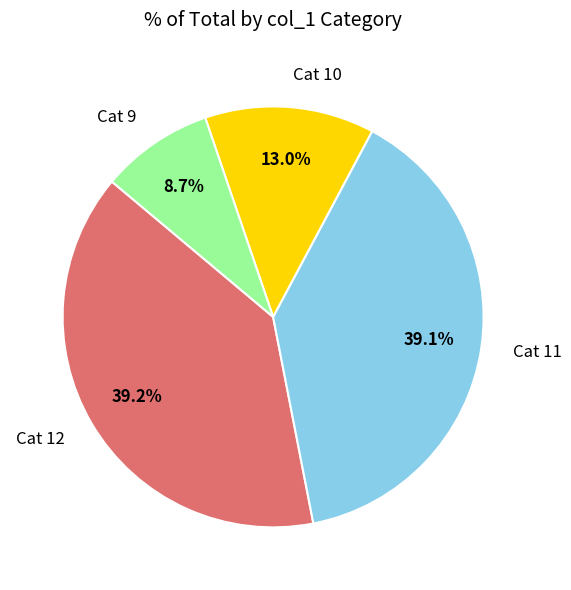

Is Cat 12 the majority of the pie?

No